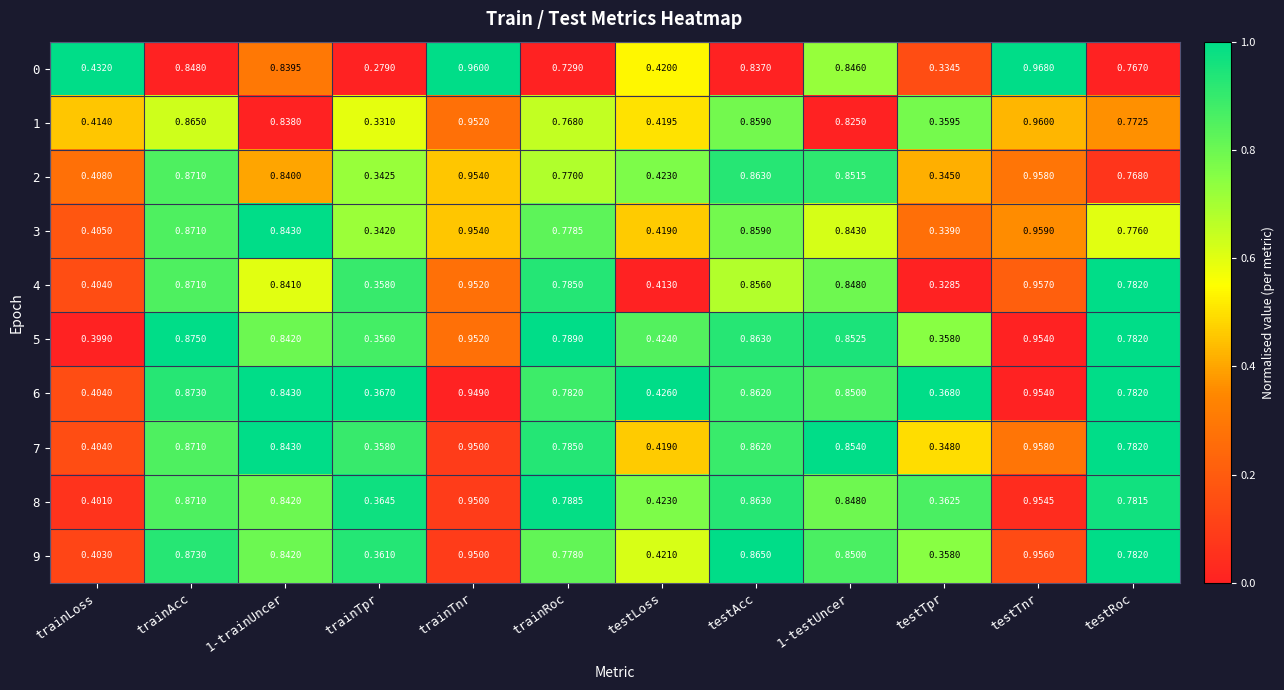

How many distinct data groups are displayed?

10